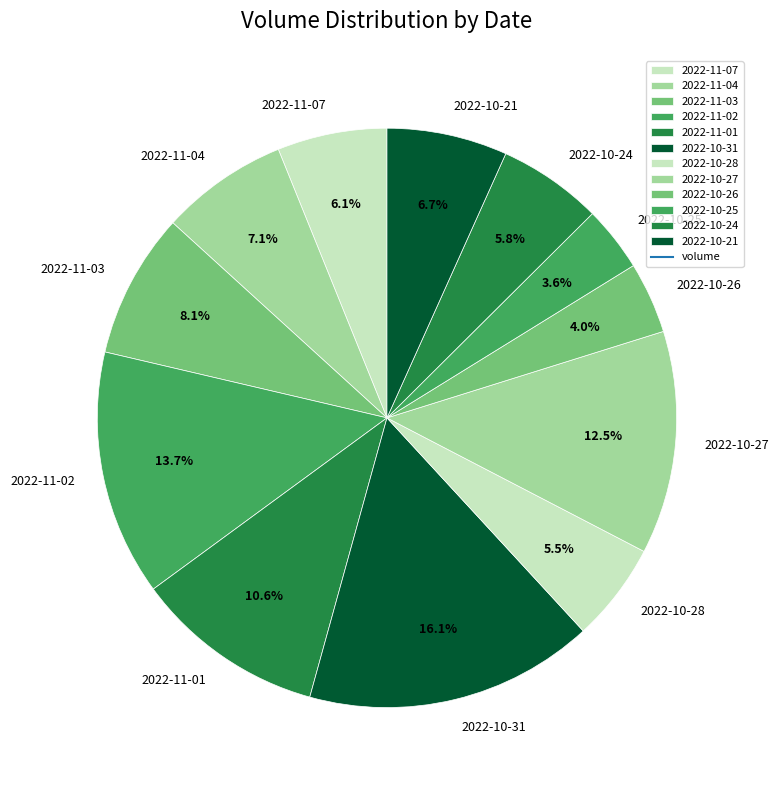

Which category has the biggest portion of the pie?

2022-10-31